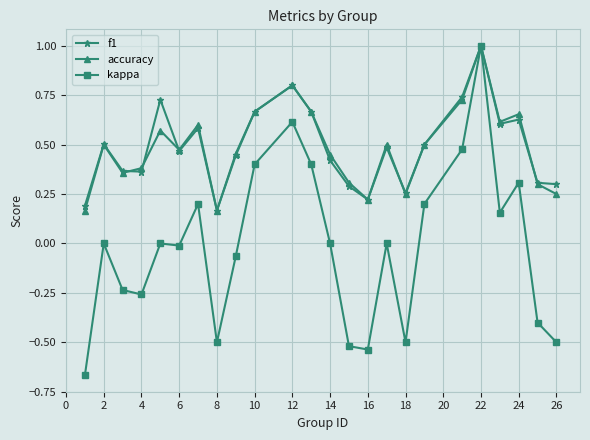

Which series has the largest range (max minus min)?

kappa